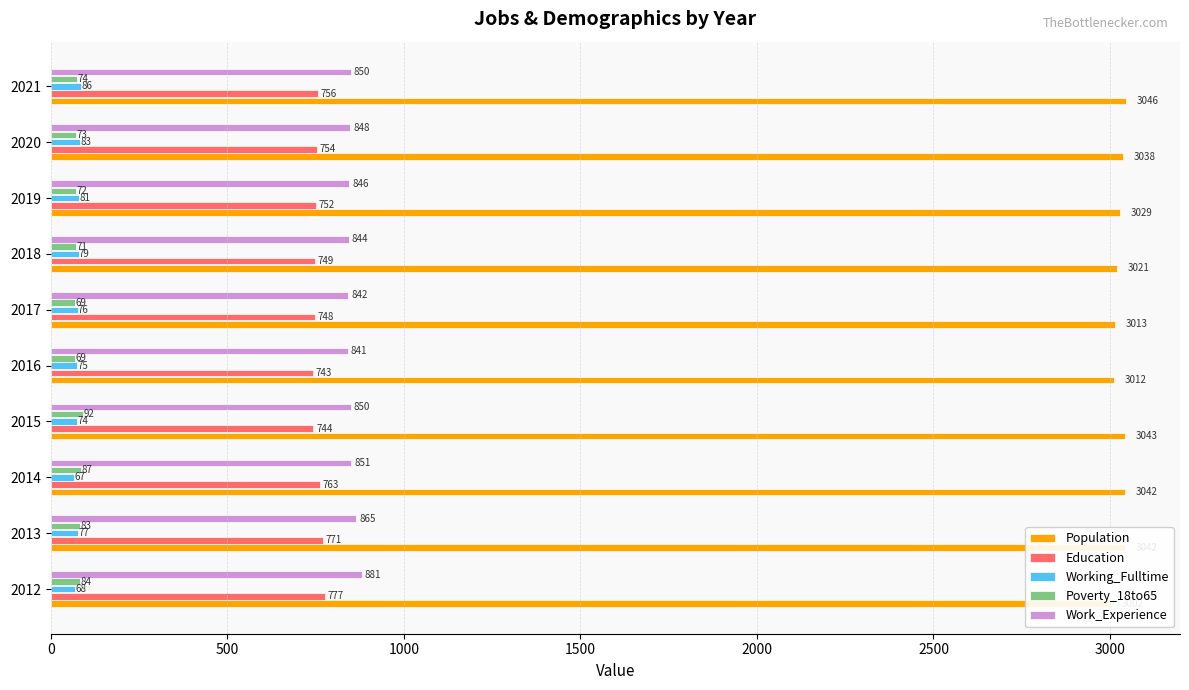

Between 2012 and 2016, which is larger?

2016